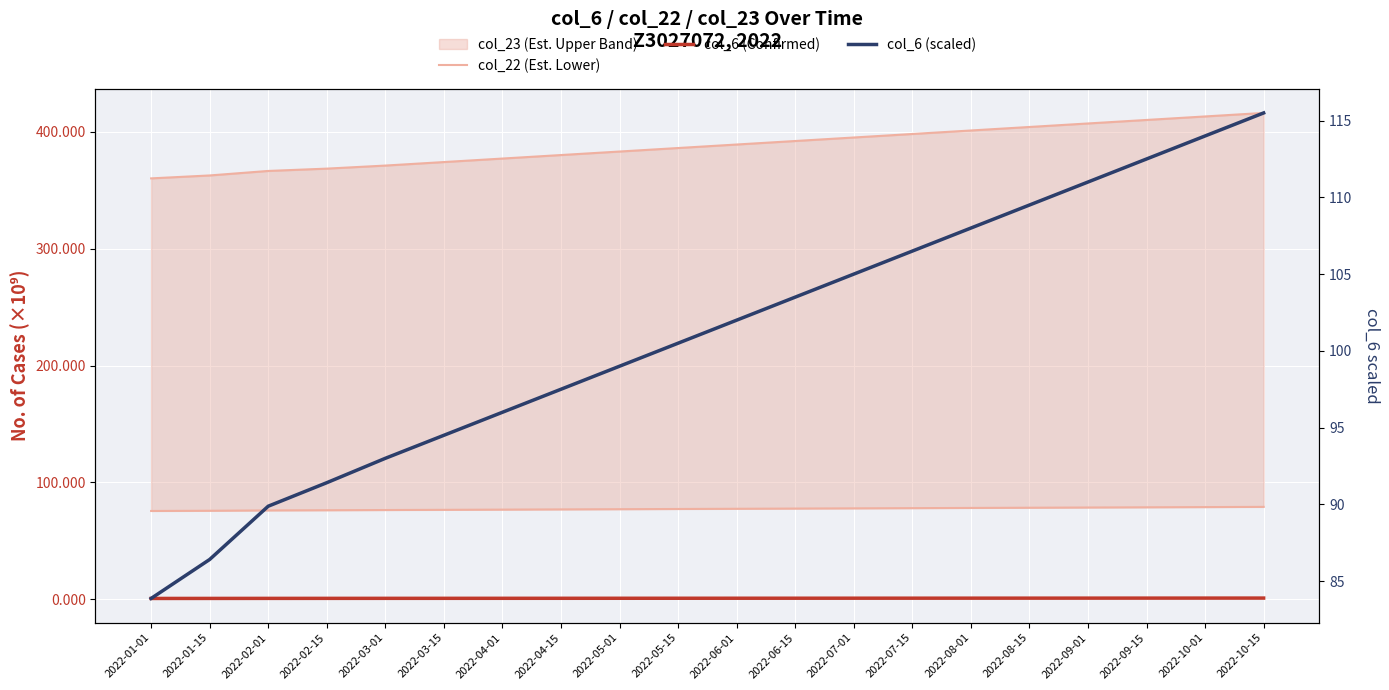

What is the minimum value for col_6 (scaled)?

83.9